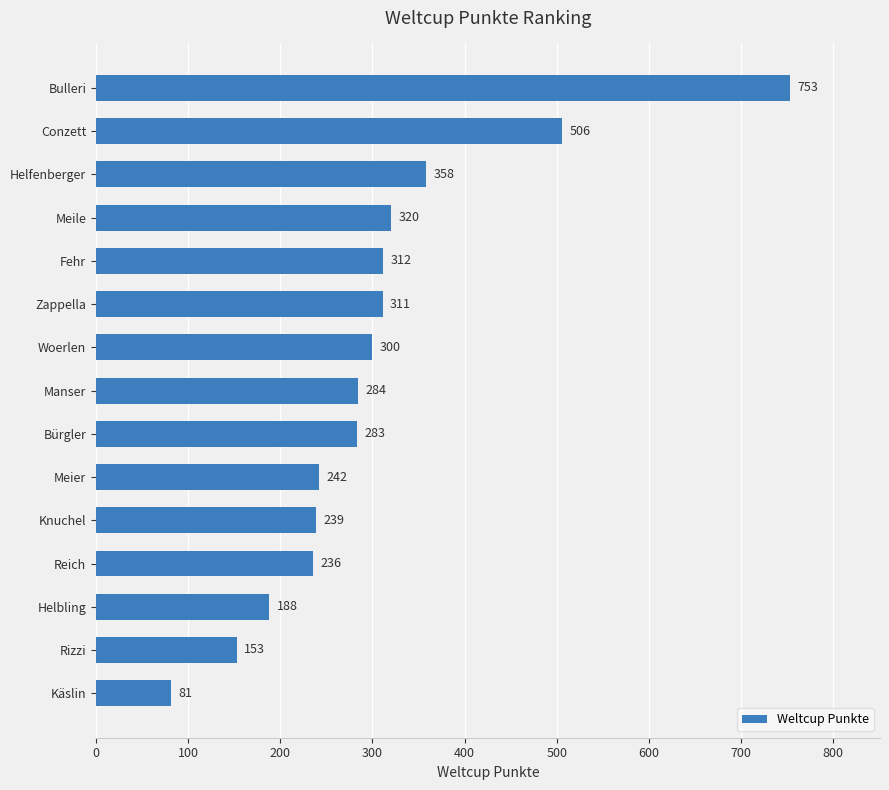

Is it true that the value at Conzett is 797?

False